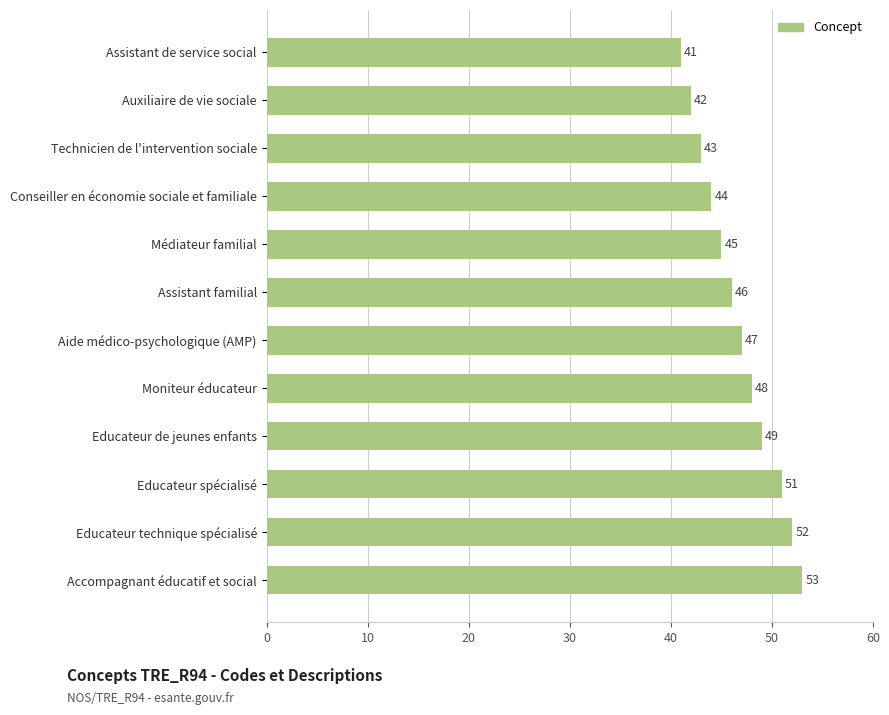

How many bars are there in total?

12